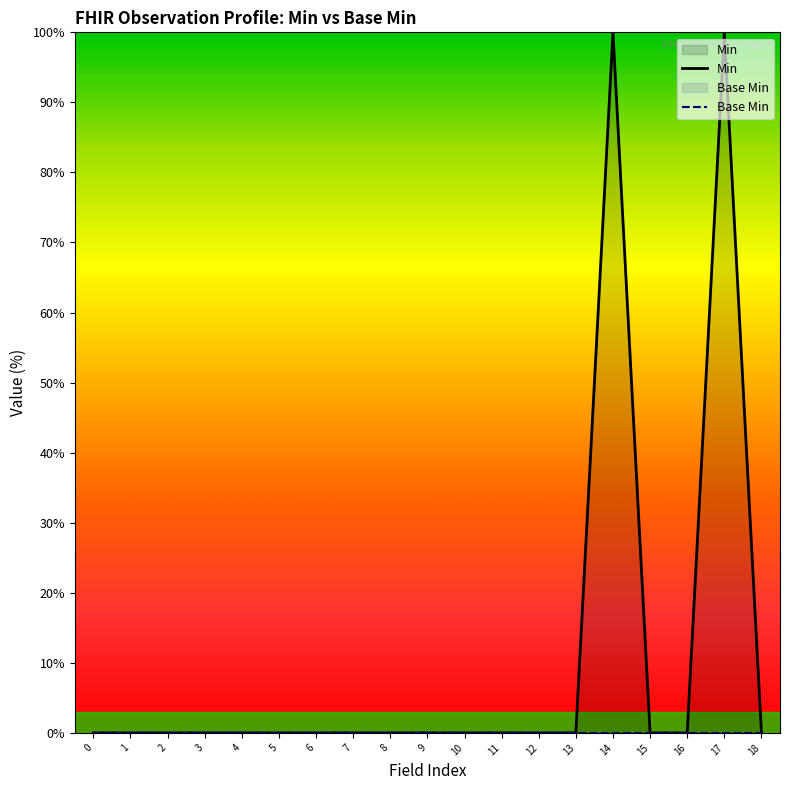

Which has a higher value, 11 or 14?

14